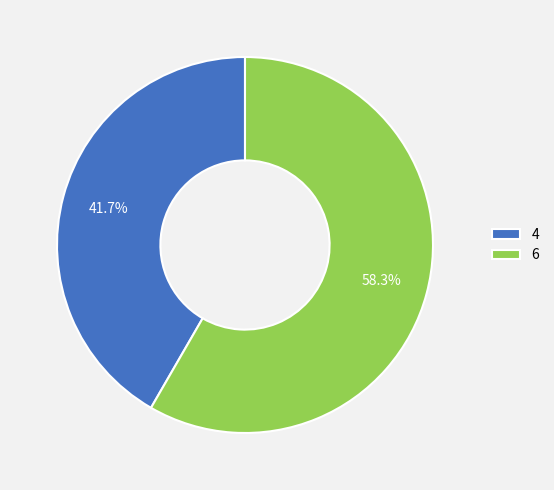

To the nearest percent, what is the difference between the largest and smallest slice percentages?

17%